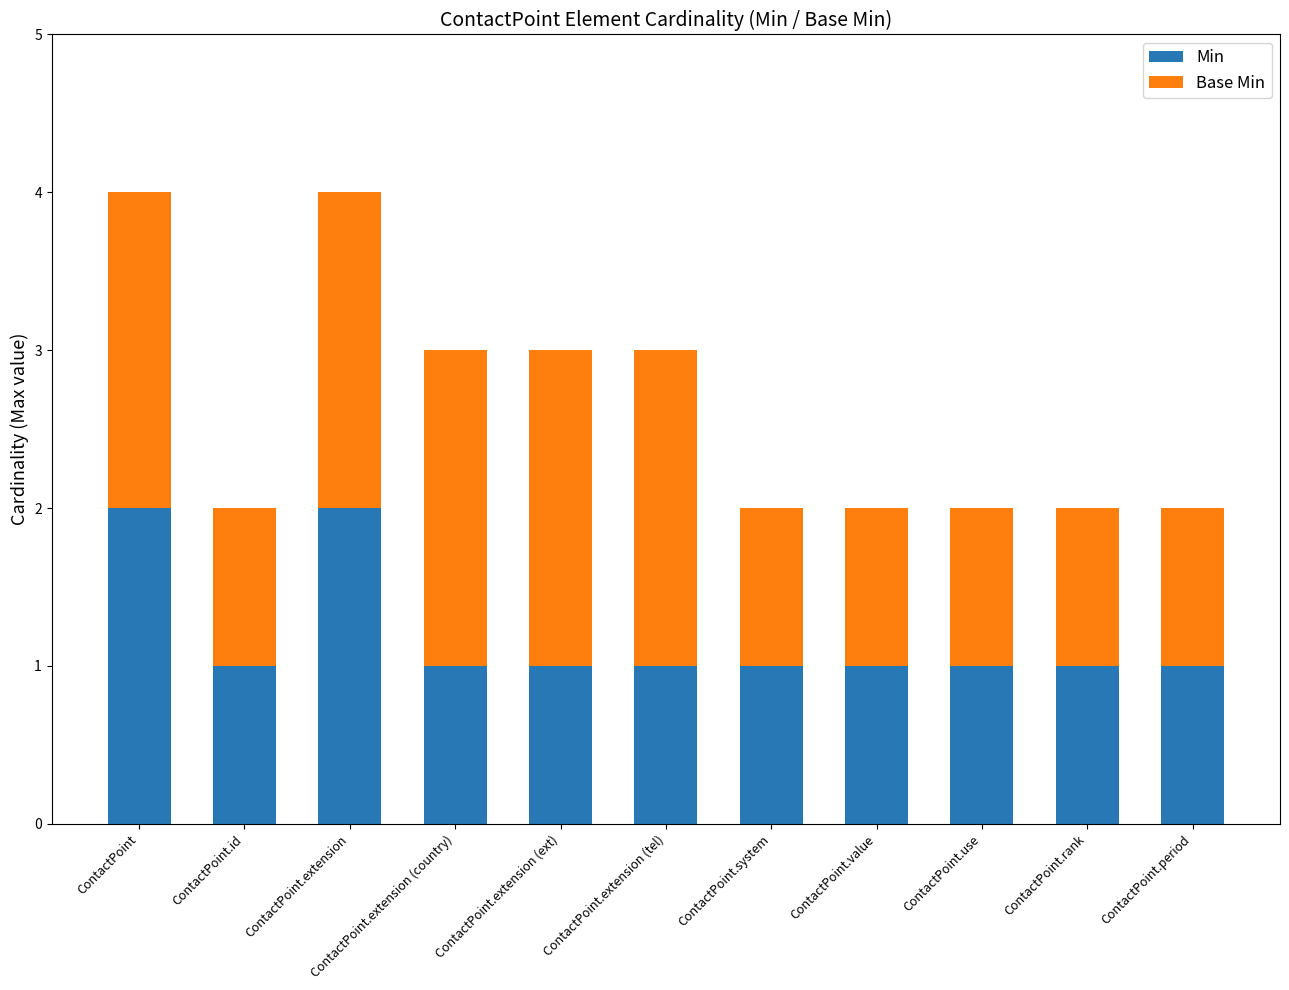

What is the sum of all Min values?

13